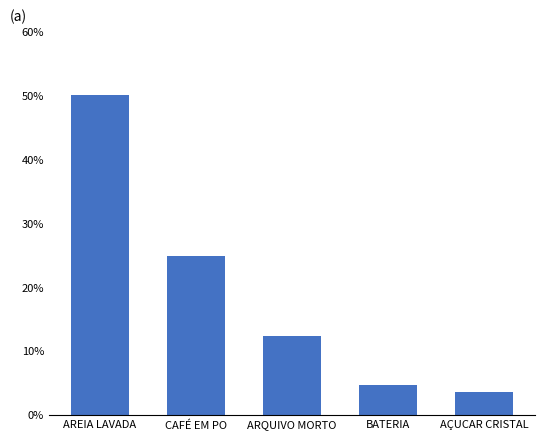

What is the ratio of the value at AREIA LAVADA to the value at AÇUCAR CRISTAL?

14.1